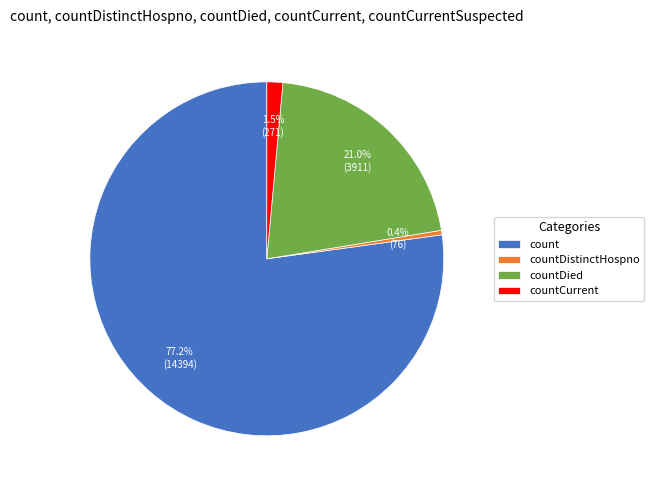

Does countCurrent represent more than half of the total?

No